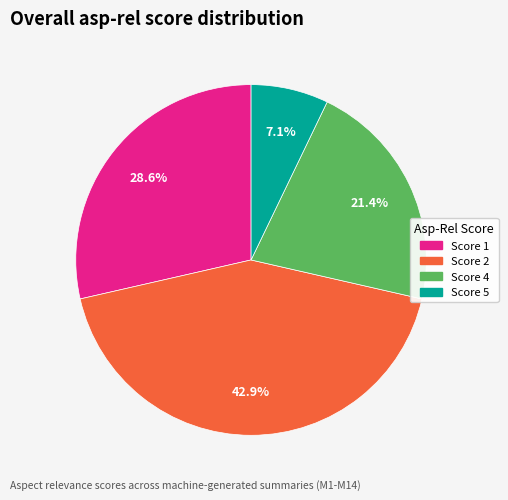

Is there any slice that represents more than half of the pie?

No